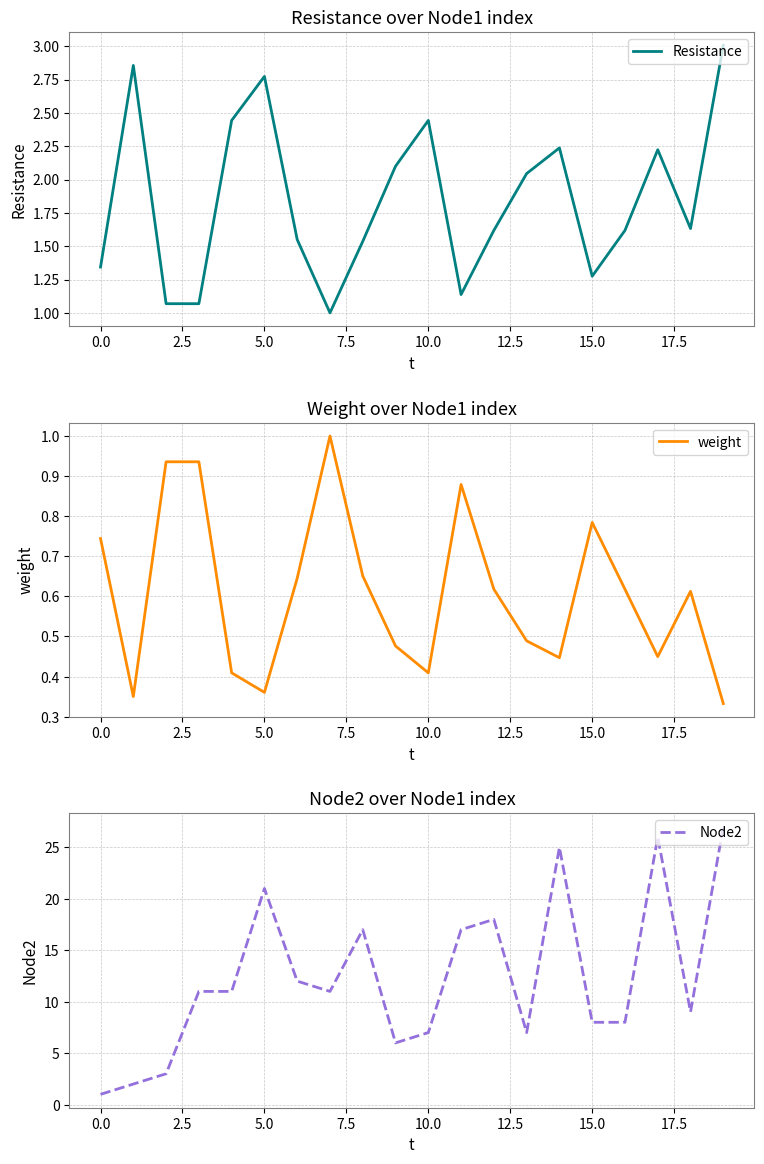

At which category is the sum across all series the highest?

19